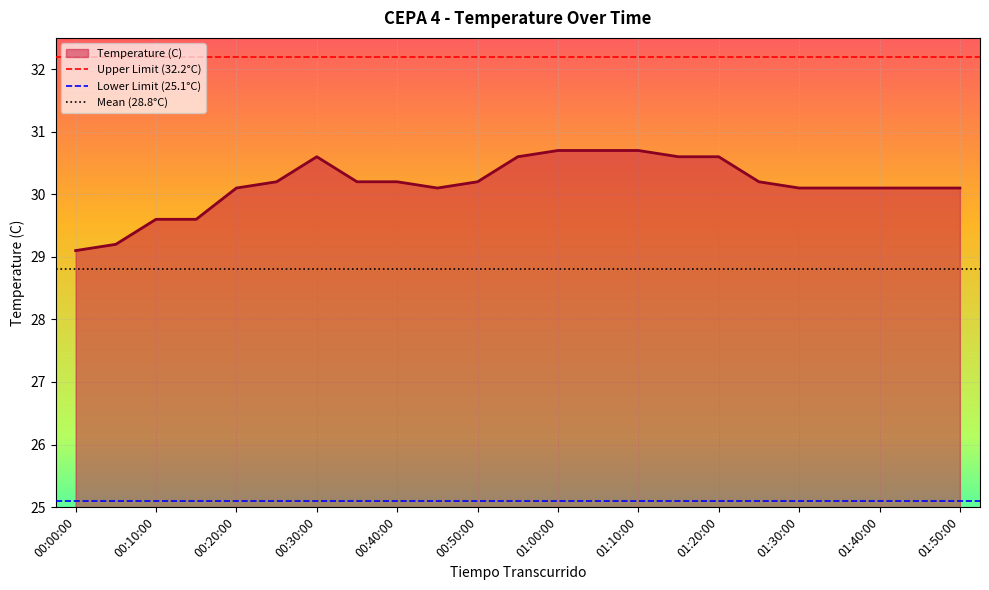

List the labels in order of value, largest first.

01:00:00, 01:05:00, 01:10:00, 00:30:00, 00:55:00, 01:15:00, 01:20:00, 00:25:00, 00:35:00, 00:40:00, 00:50:00, 01:25:00, 00:20:00, 00:45:00, 01:30:00, 01:35:00, 01:40:00, 01:45:00, 01:50:00, 00:10:00, 00:15:00, 00:05:00, 00:00:00